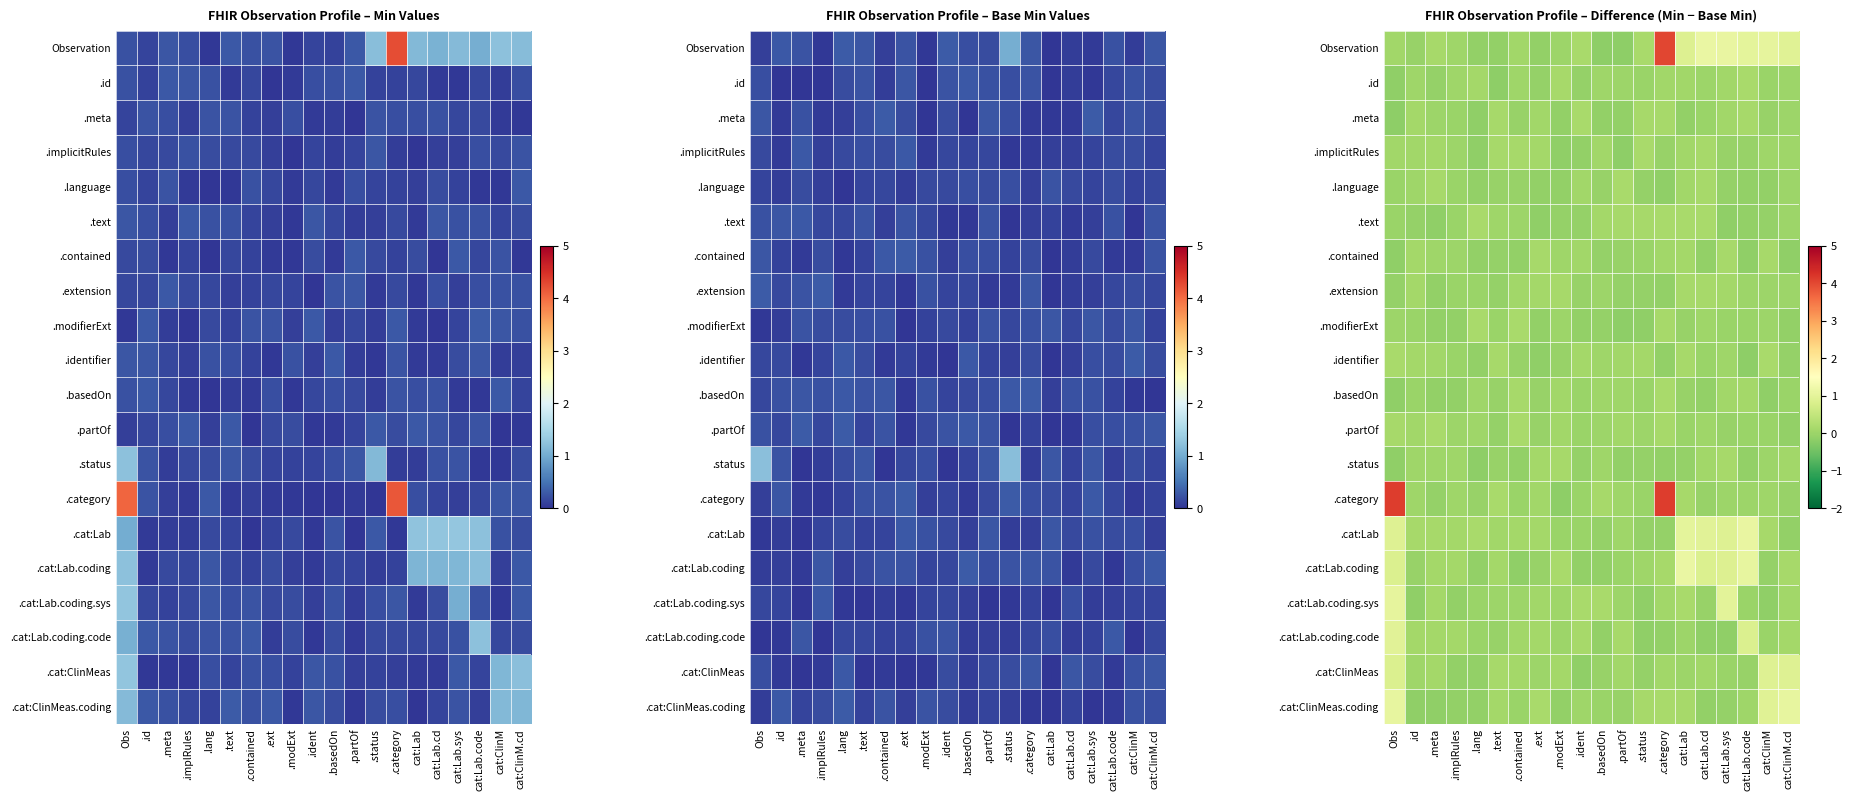

Is it true that .basedOn equals 0.1 at .lang?

False